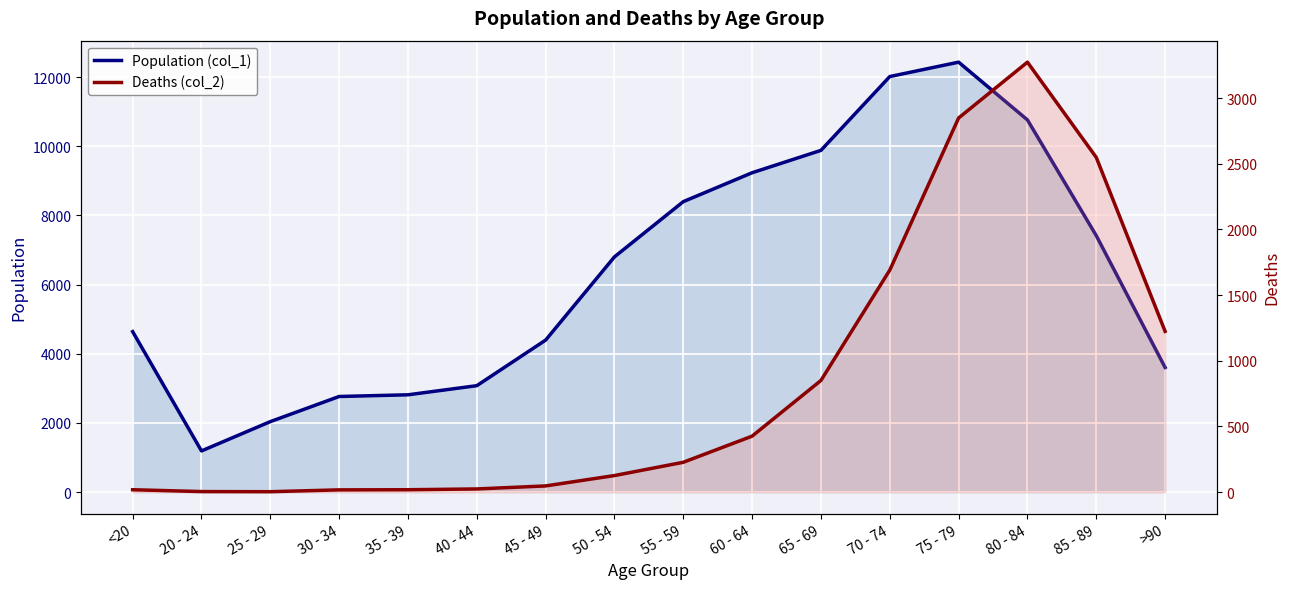

Reading right to left, transcribe all the data shown in this chart.

Population (col_1): >90=3604	85 - 89=7417	80 - 84=10764	75 - 79=12434	70 - 74=12018	65 - 69=9883	60 - 64=9236	55 - 59=8400	50 - 54=6803	45 - 49=4396	40 - 44=3078	35 - 39=2814	30 - 34=2765	25 - 29=2038	20 - 24=1191	<20=4641
Deaths (col_2): >90=1224	85 - 89=2548	80 - 84=3273	75 - 79=2848	70 - 74=1690	65 - 69=850	60 - 64=426	55 - 59=227	50 - 54=126	45 - 49=47	40 - 44=24	35 - 39=18	30 - 34=17	25 - 29=3	20 - 24=4	<20=18